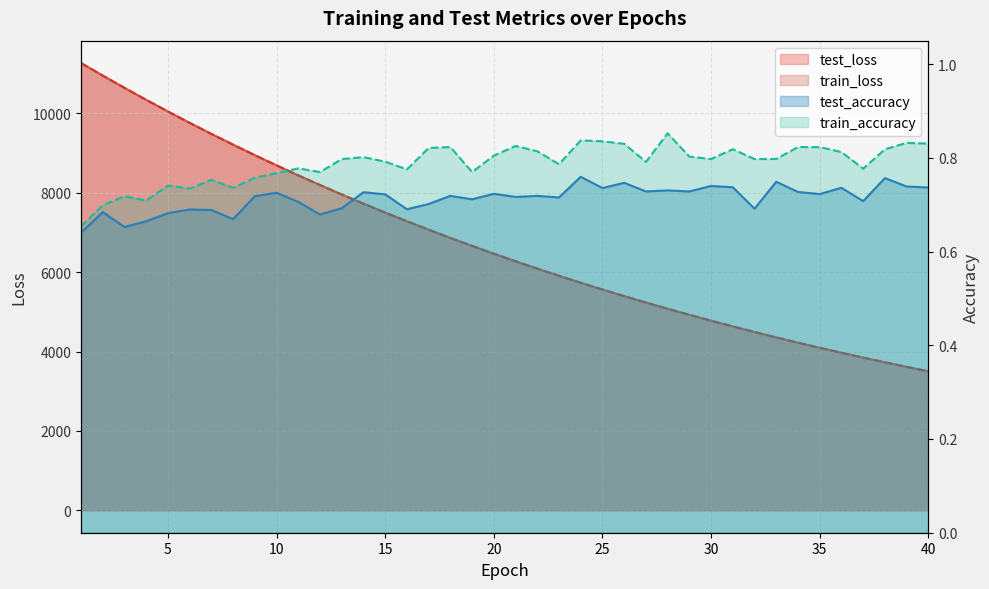

Between 20 and 18, which is larger?

18